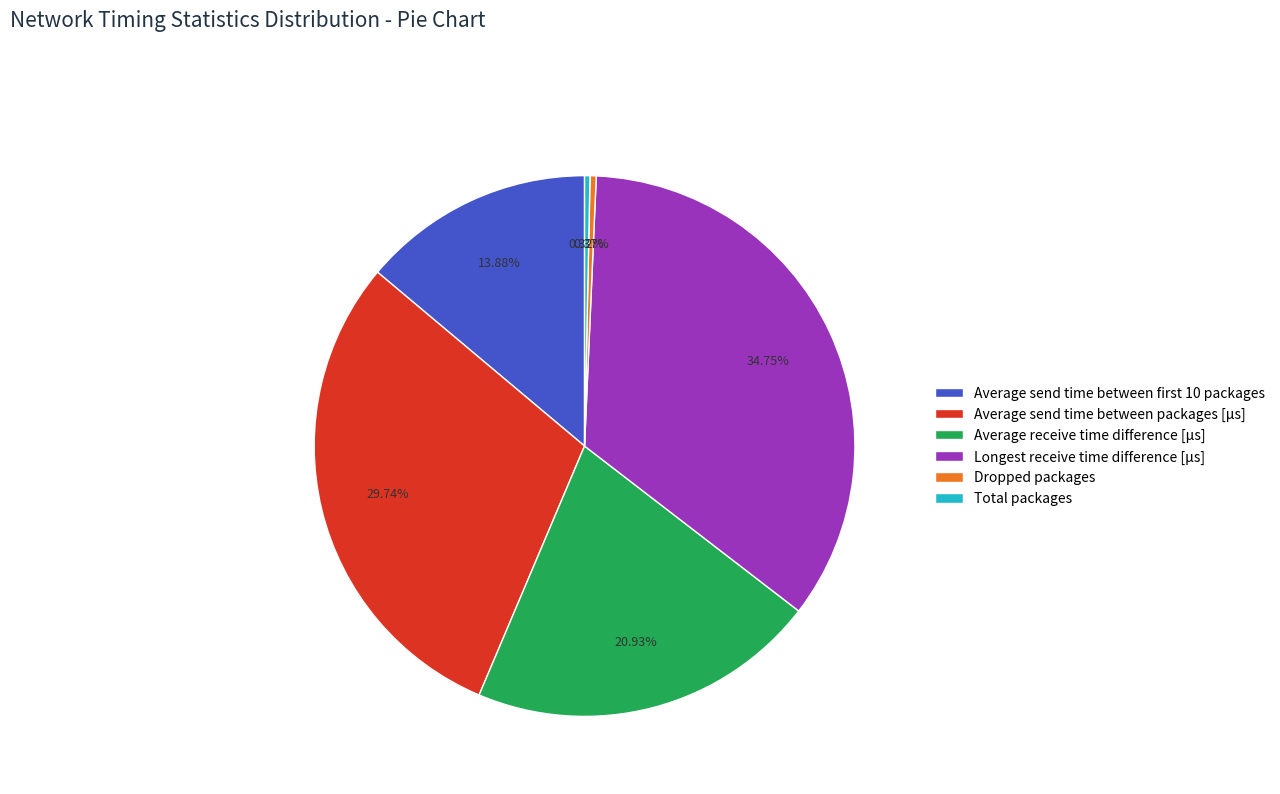

True or false: Average send time between packages [μs] accounts for 30% of the total.

True